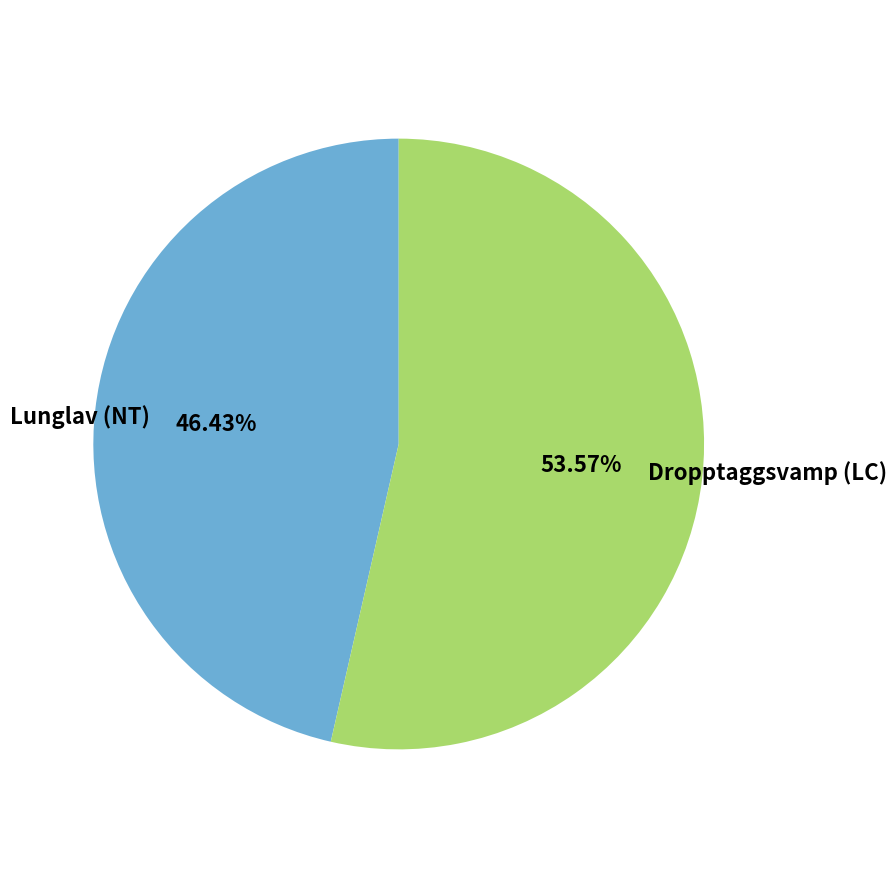

Approximately how many times larger is the value at Lunglav (NT) compared to Dropptaggsvamp (LC)?

0.9